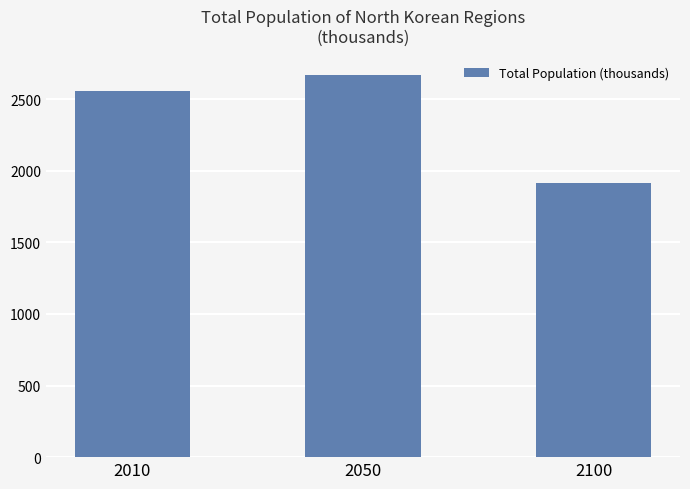

Rank the categories by value from highest to lowest.

2050, 2010, 2100